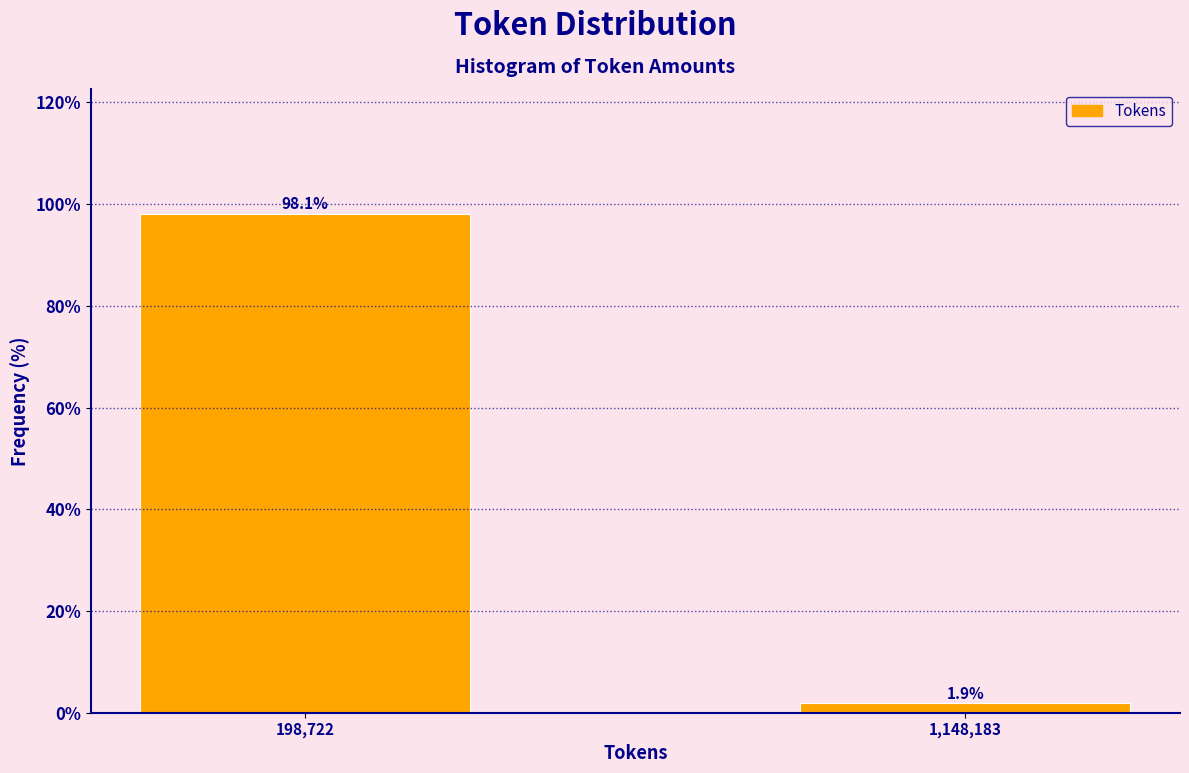

Reading left to right, extract all data points from this chart.

98.1	1.9